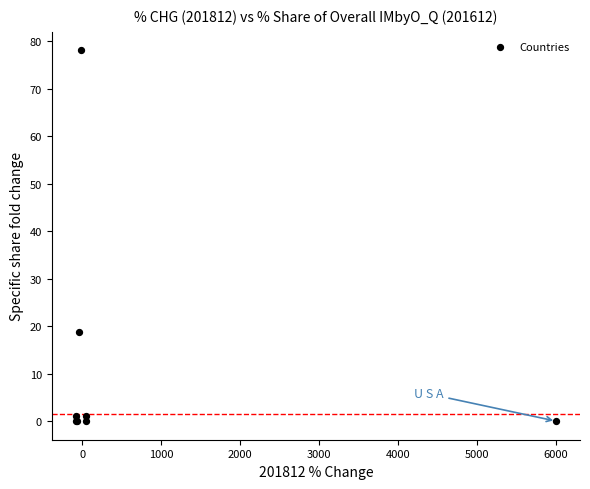

What Y value in the scatter plot is closest to 39?

18.8